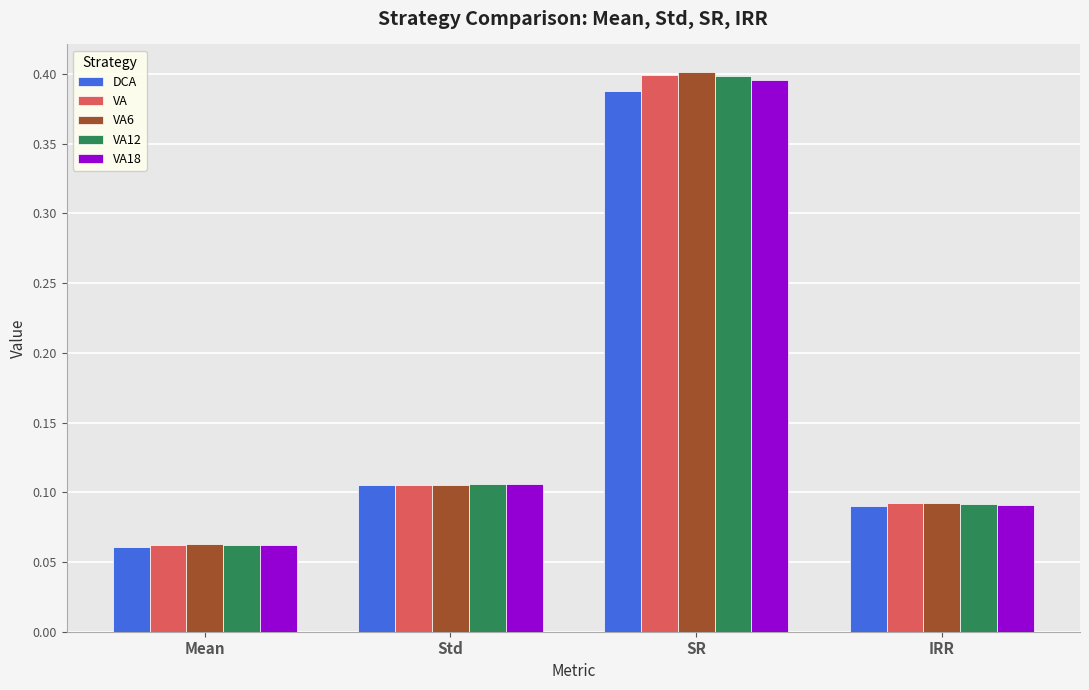

Count the number of data series in this chart.

5